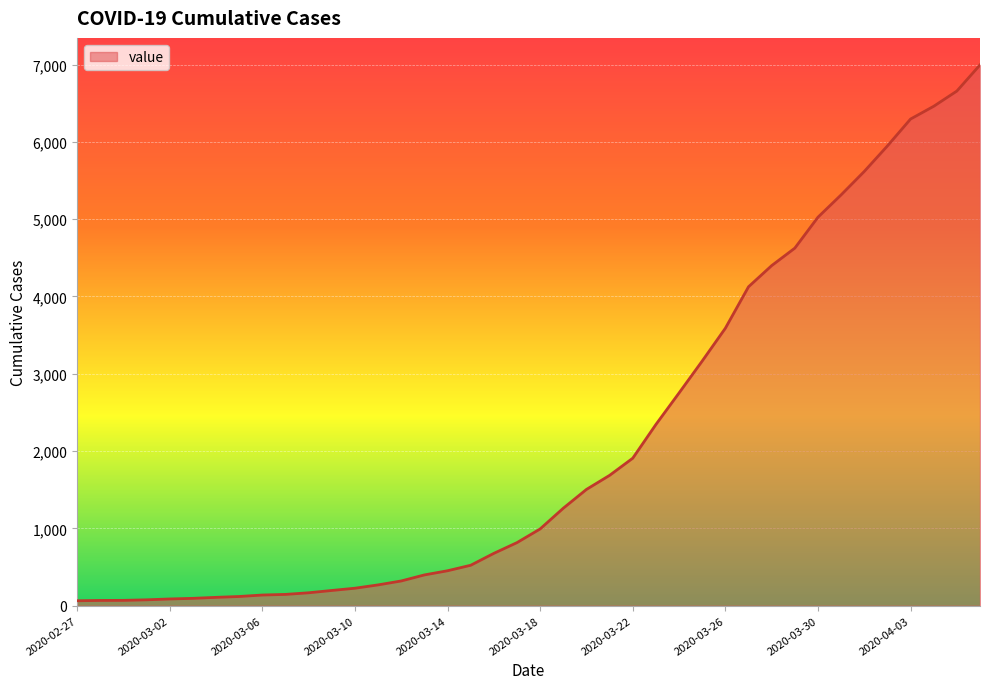

What is the average value?

2142